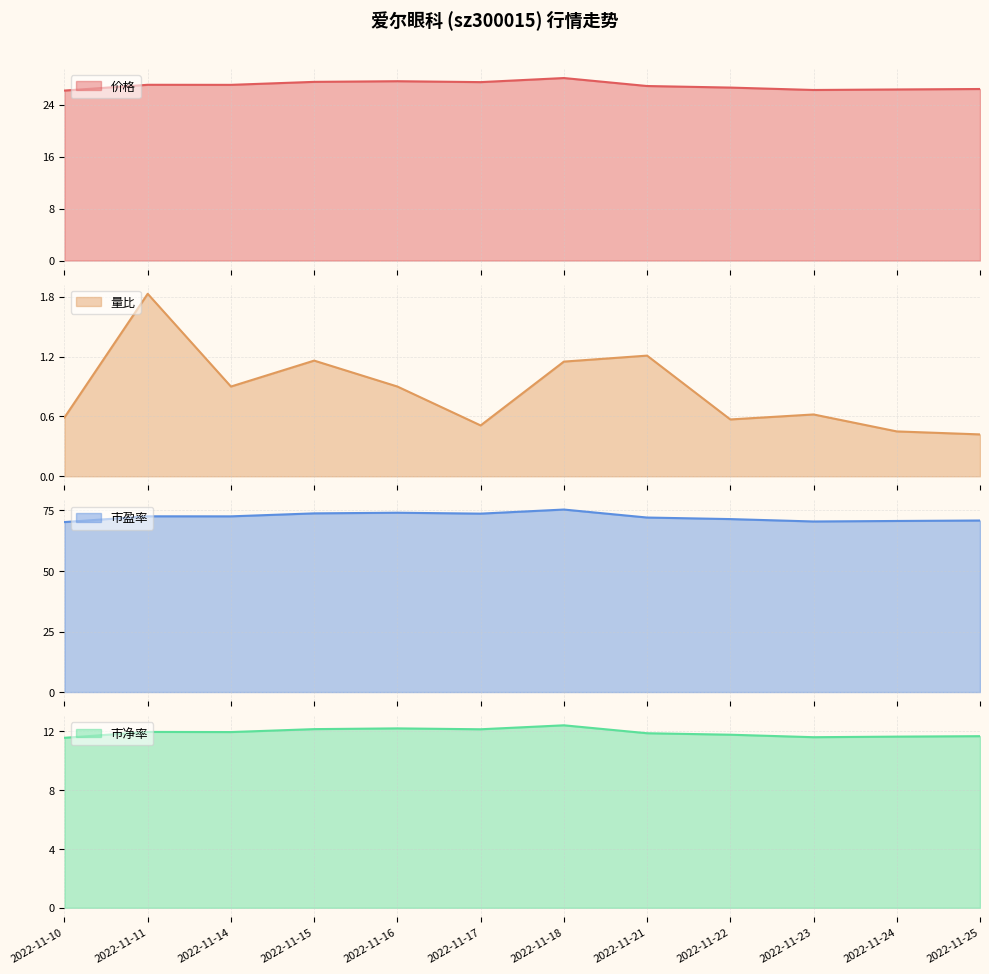

Where is the first local maximum for 市盈率?

2022-11-11